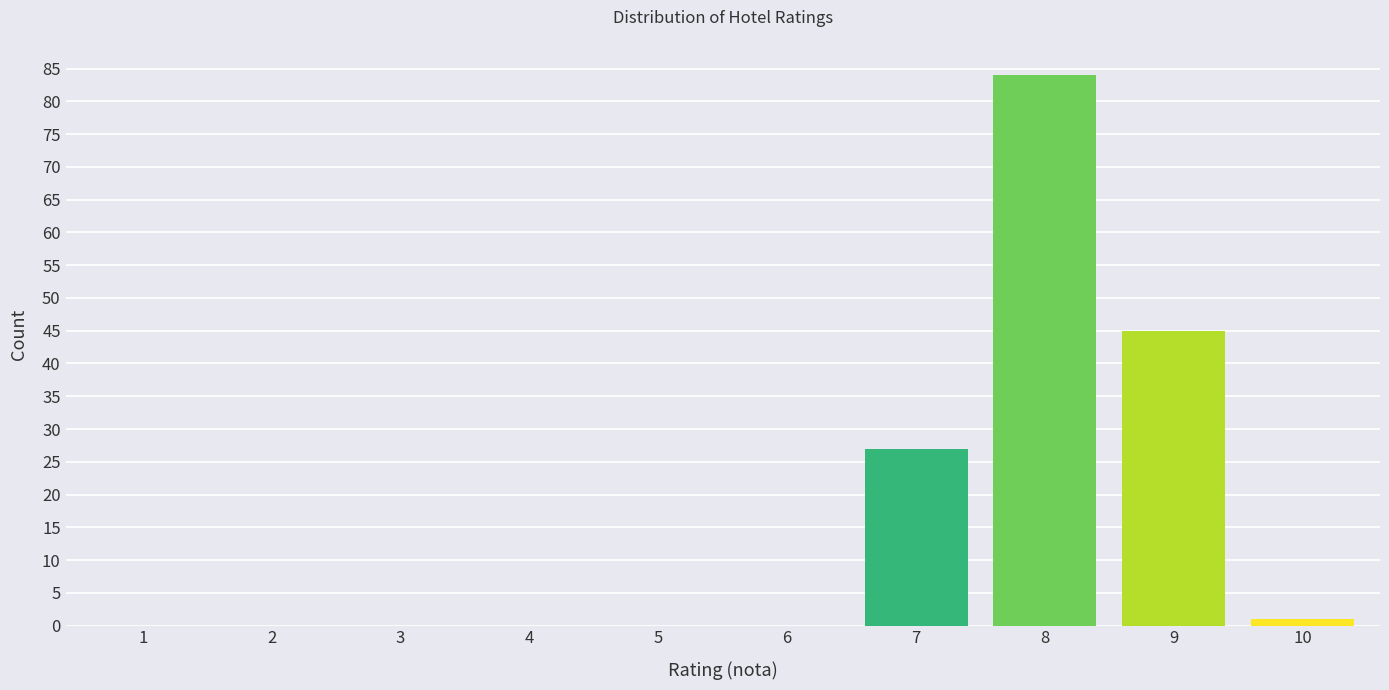

Reading left to right, list all the values displayed in this chart.

1=0	2=0	3=0	4=0	5=0	6=0	7=27	8=84	9=45	10=1